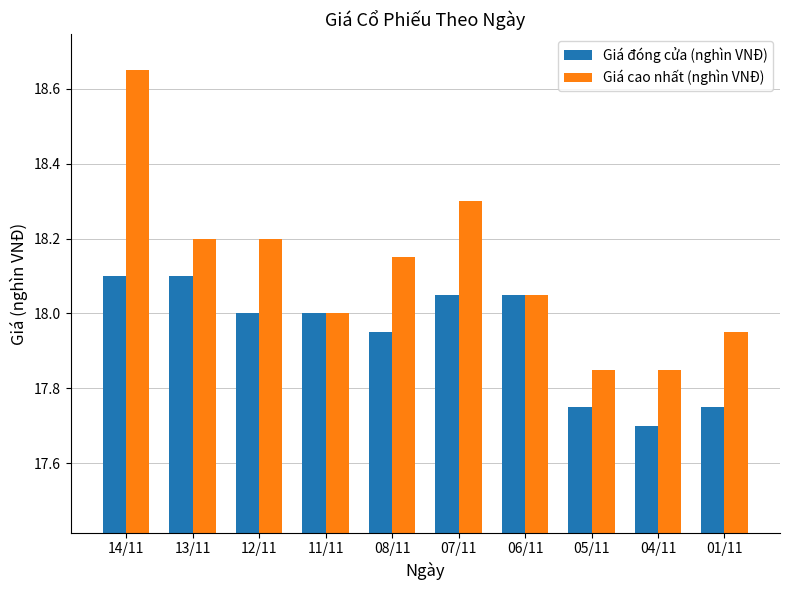

Which series changed the most between 12/11 and 06/11?

Giá cao nhất (nghìn VNĐ)